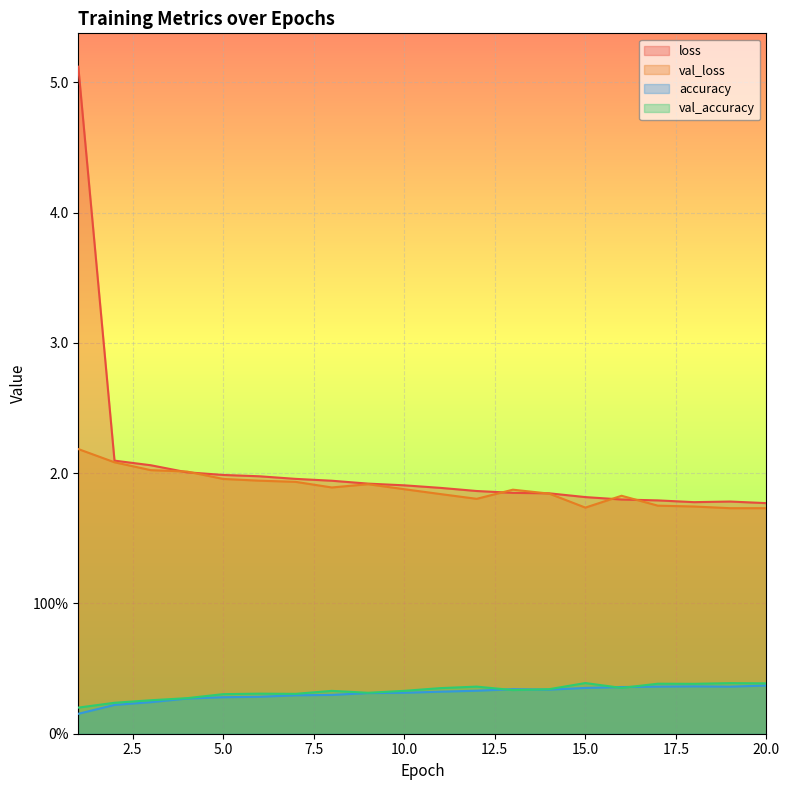

True or false: accuracy and val_accuracy intersect in this chart.

True